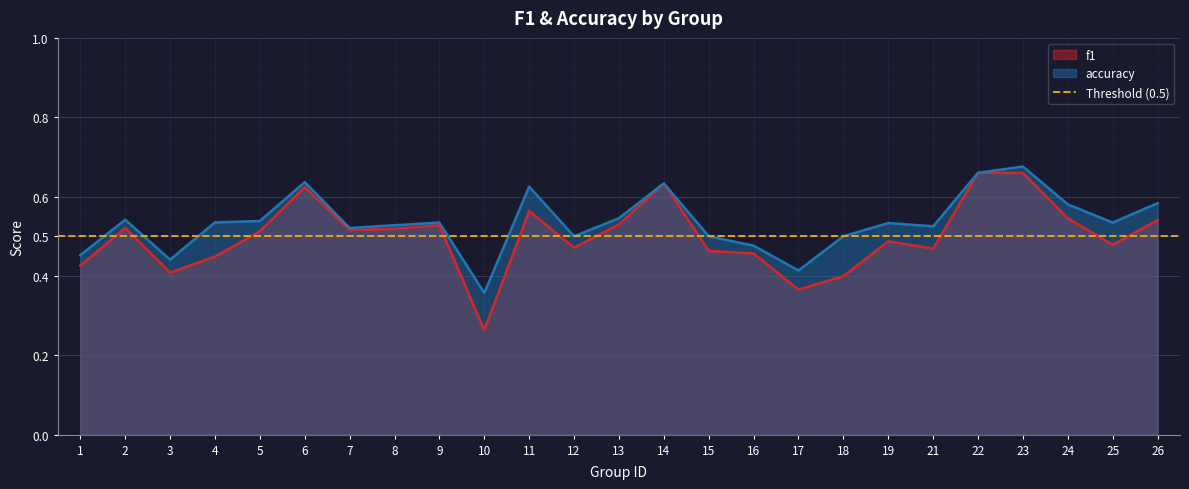

What is the approximate value of f1 at 10?

0.3